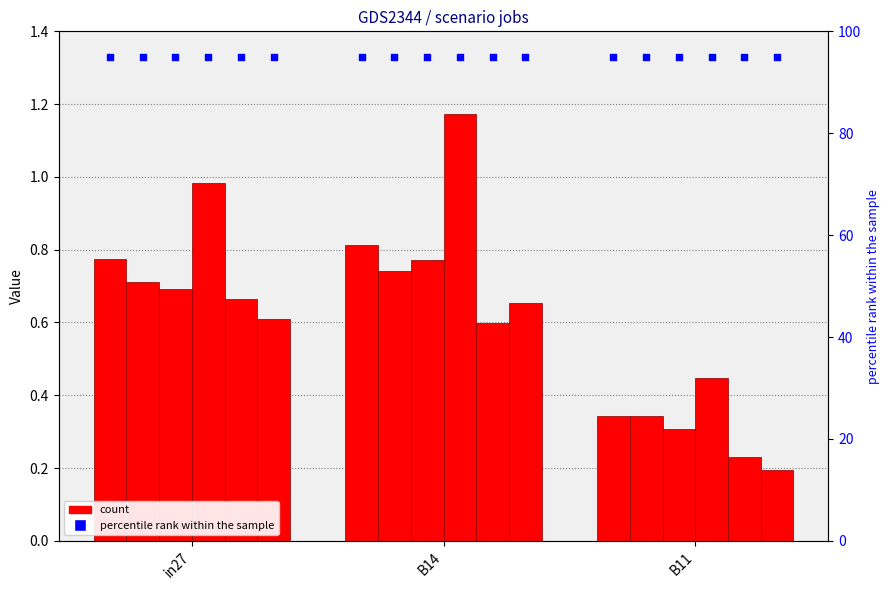

At which category is the sum across all series the highest?

B14